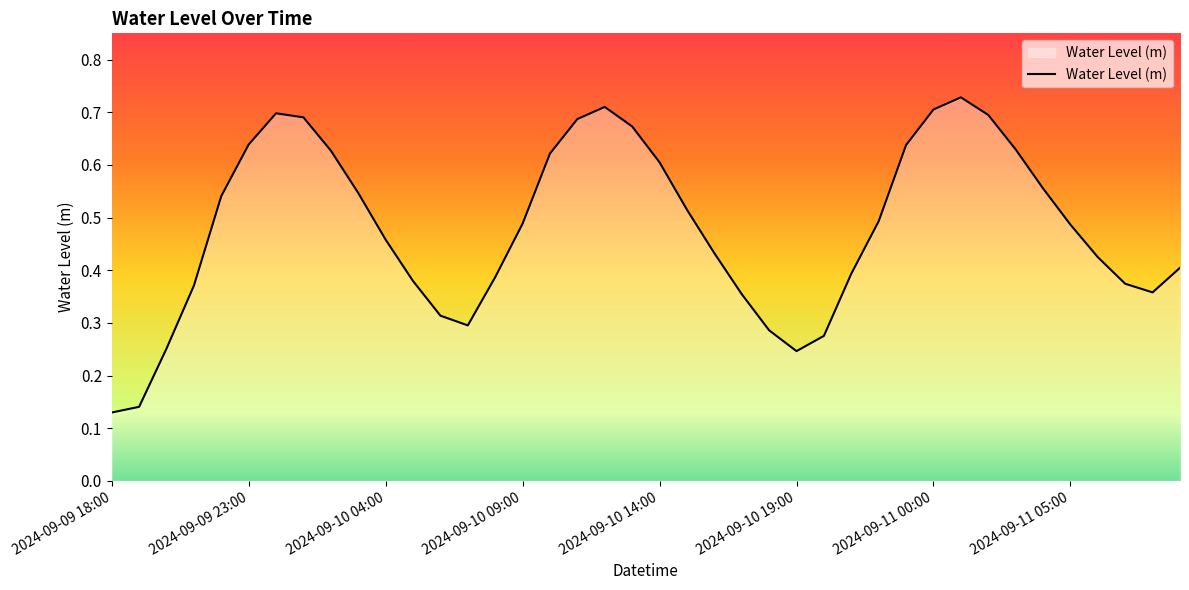

What is the difference between the maximum and minimum values?

0.6